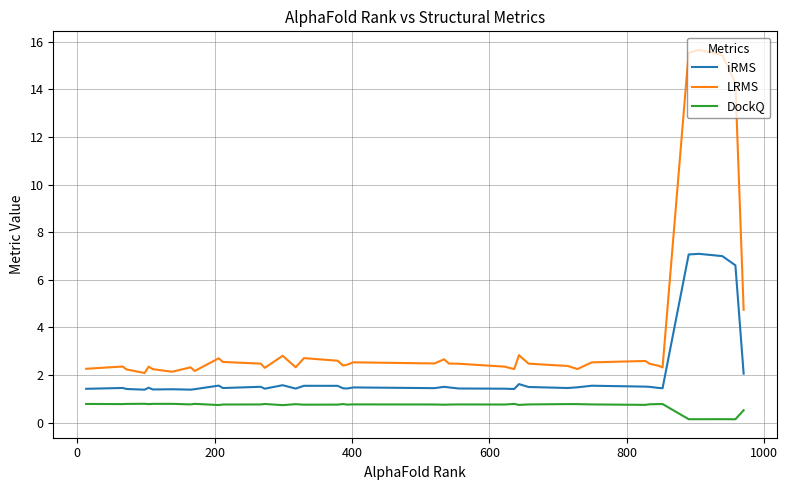

What is the greatest value displayed?

15.7